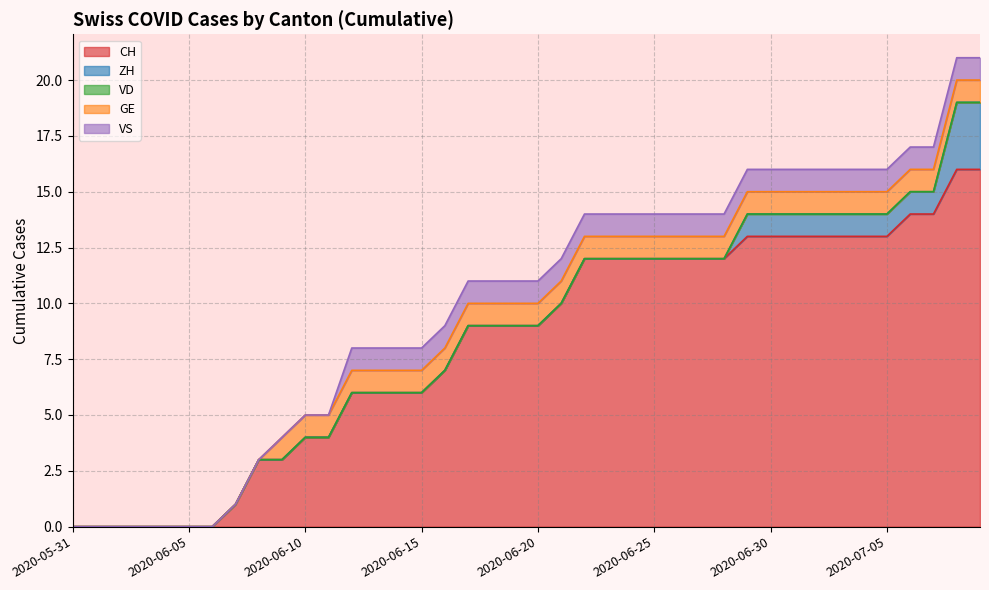

Does the chart display data point markers on the line(s)?

No